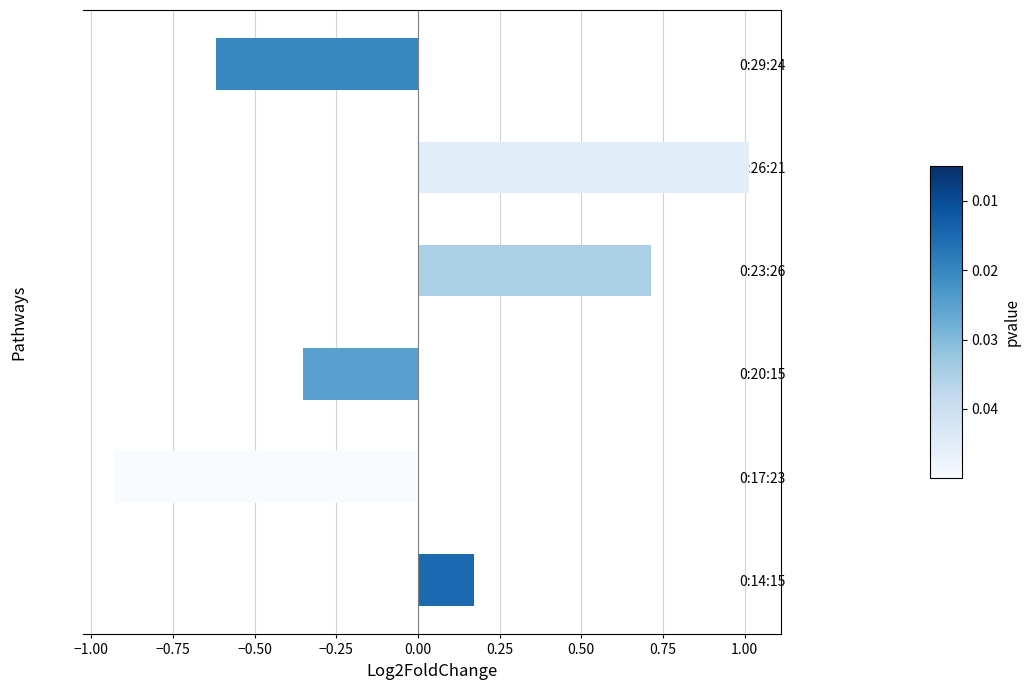

At which category does the chart reach its minimum across all series?

0:17:23